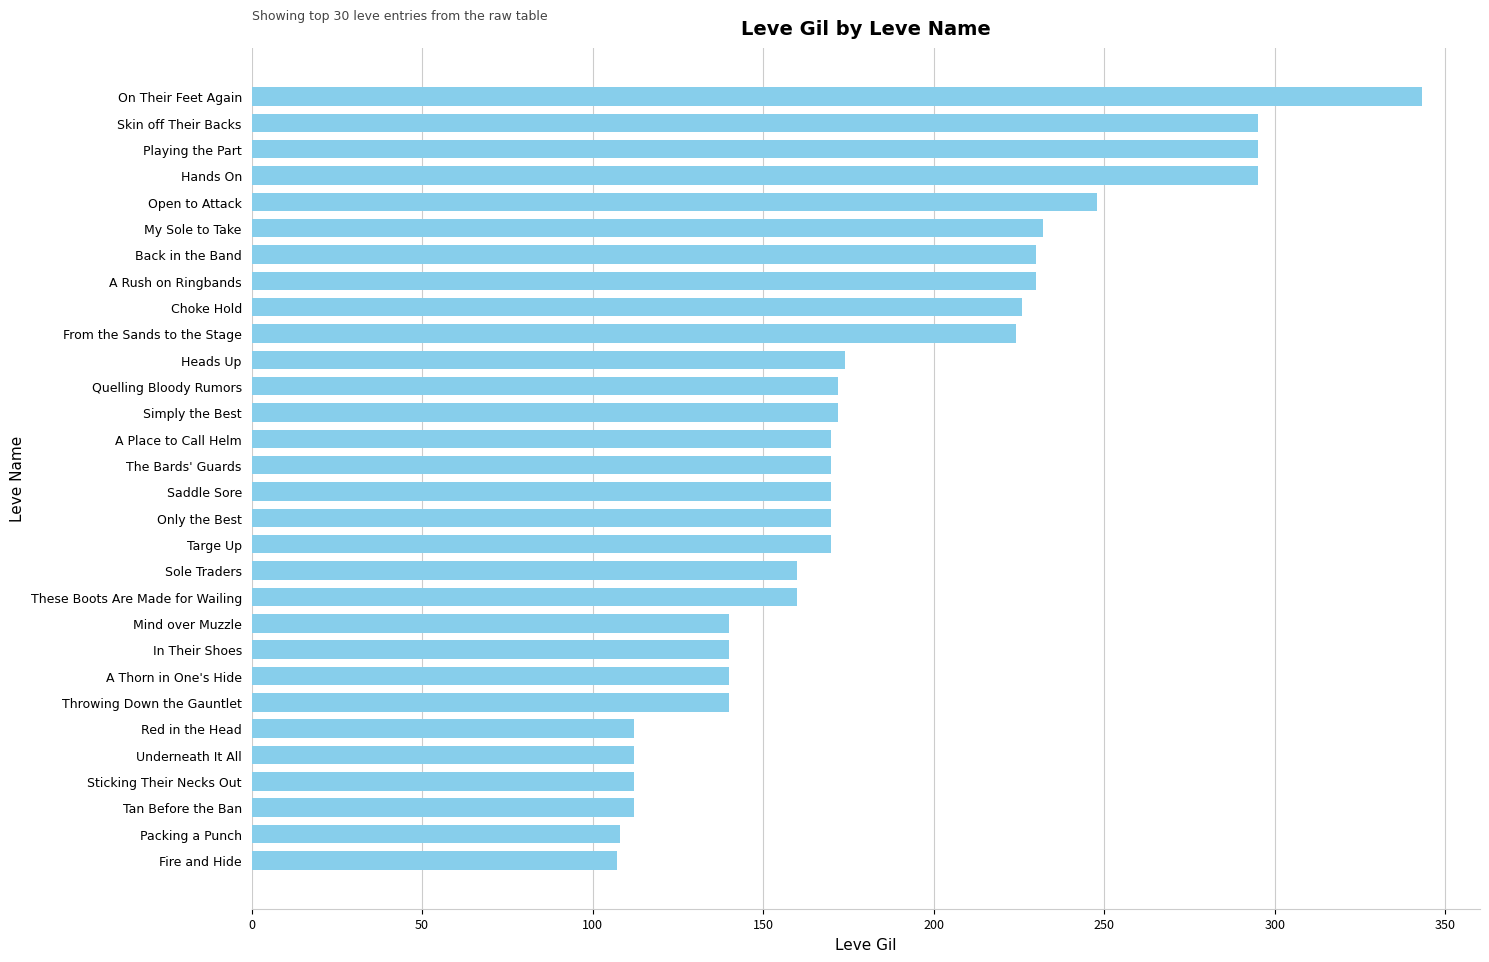

The value at Open to Attack is 342. True or false?

False